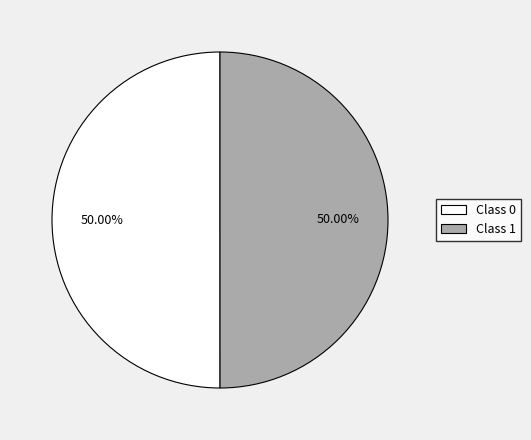

Combined, do Class 0 and Class 1 account for over 50%?

Yes